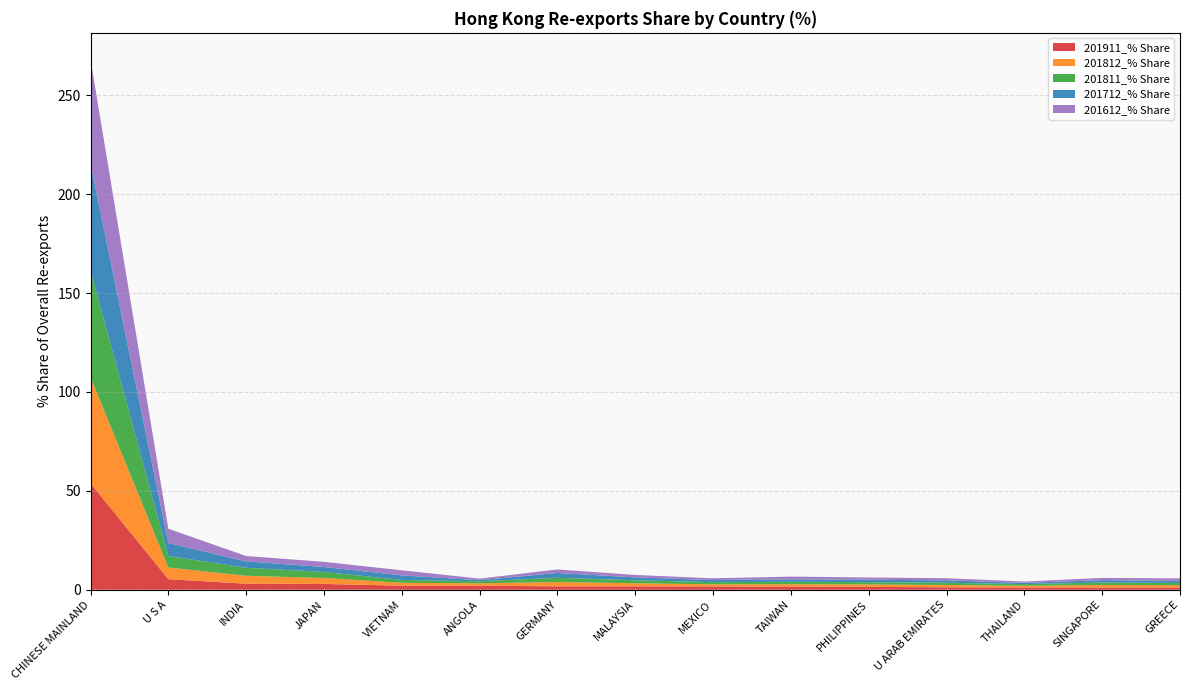

Reading left to right, extract all data points from this chart.

201911_% Share: 53.8	5.4	3.1	2.9	2.1	2.0	1.7	1.7	1.7	1.6	1.5	1.2	1.2	1.1	1.1
201812_% Share: 53.6	5.9	4.0	3.0	1.5	1.2	2.2	1.6	1.1	1.2	1.2	1.2	0.9	1.3	1.2
201811_% Share: 54.0	5.8	4.0	3.1	1.5	1.1	2.1	1.6	1.1	1.2	1.2	1.1	0.8	1.2	1.1
201712_% Share: 54.1	6.5	3.2	2.5	2.3	0.6	2.4	1.4	1.1	1.2	1.2	1.2	0.6	1.2	1.0
201612_% Share: 52.6	7.2	2.7	2.6	2.6	0.8	1.8	1.2	0.9	1.4	1.1	1.1	0.7	1.1	1.3